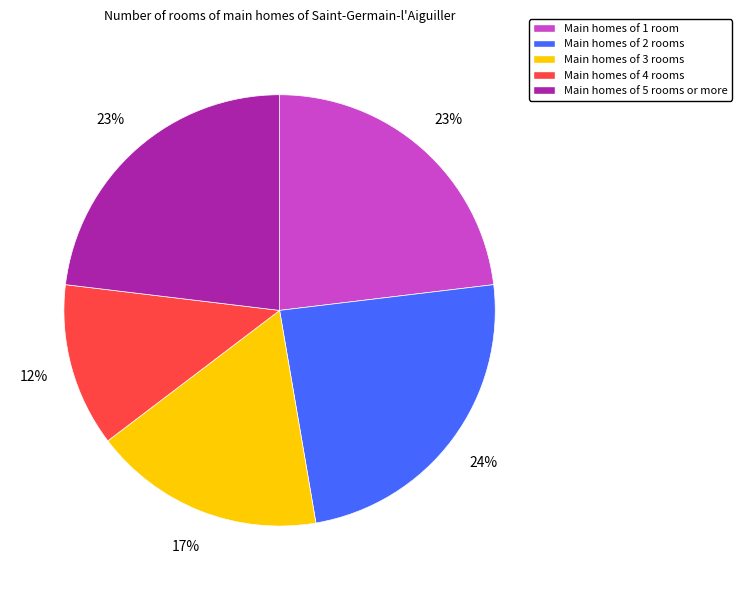

Is there any slice that represents more than half of the pie?

No